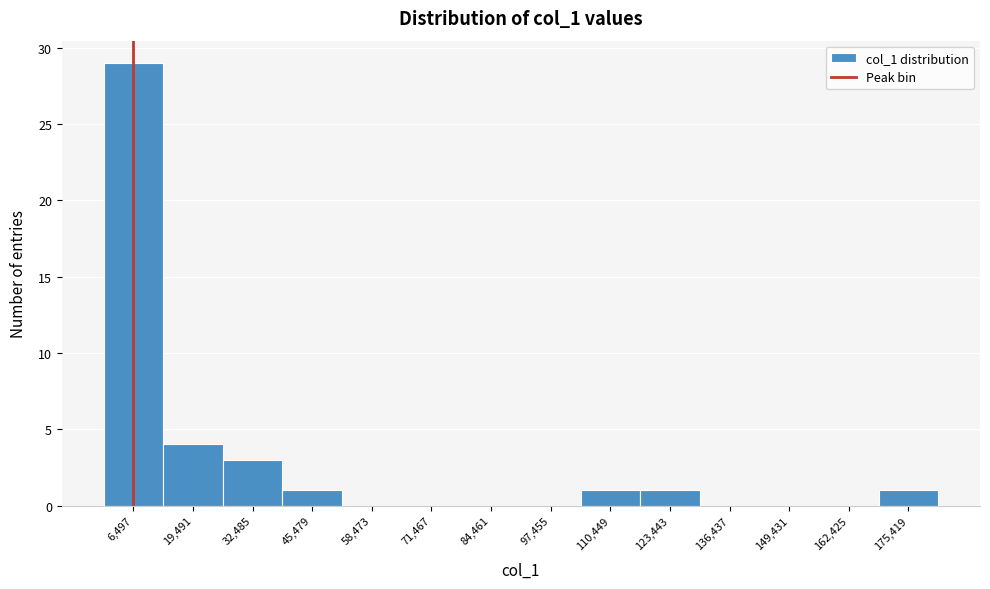

Which range on the x-axis has the tallest bar?

0 to 12000